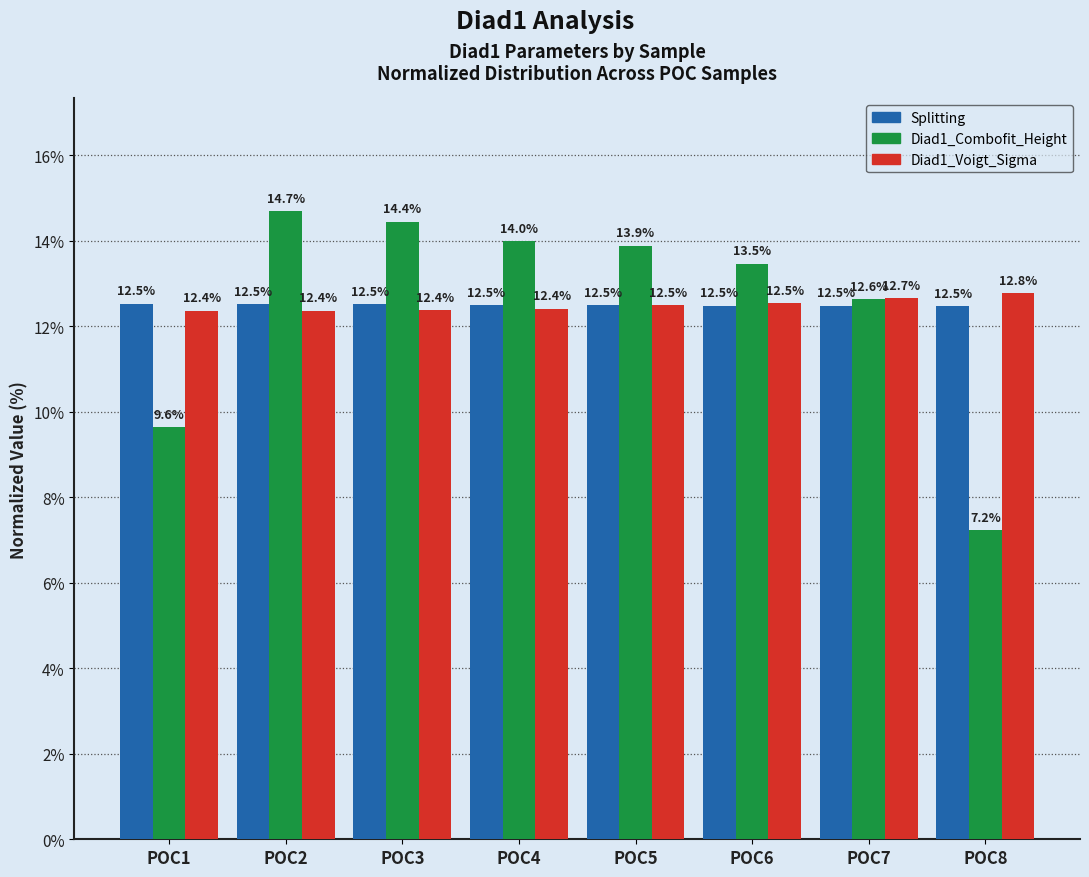

Which series has the largest range (max minus min)?

Diad1_Combofit_Height